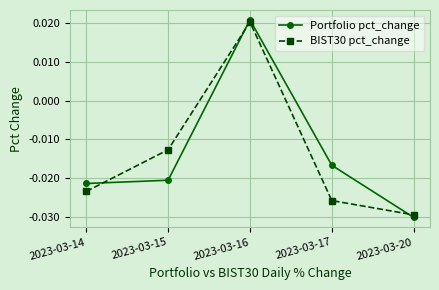

At which category is the sum across all series the highest?

2023-03-16